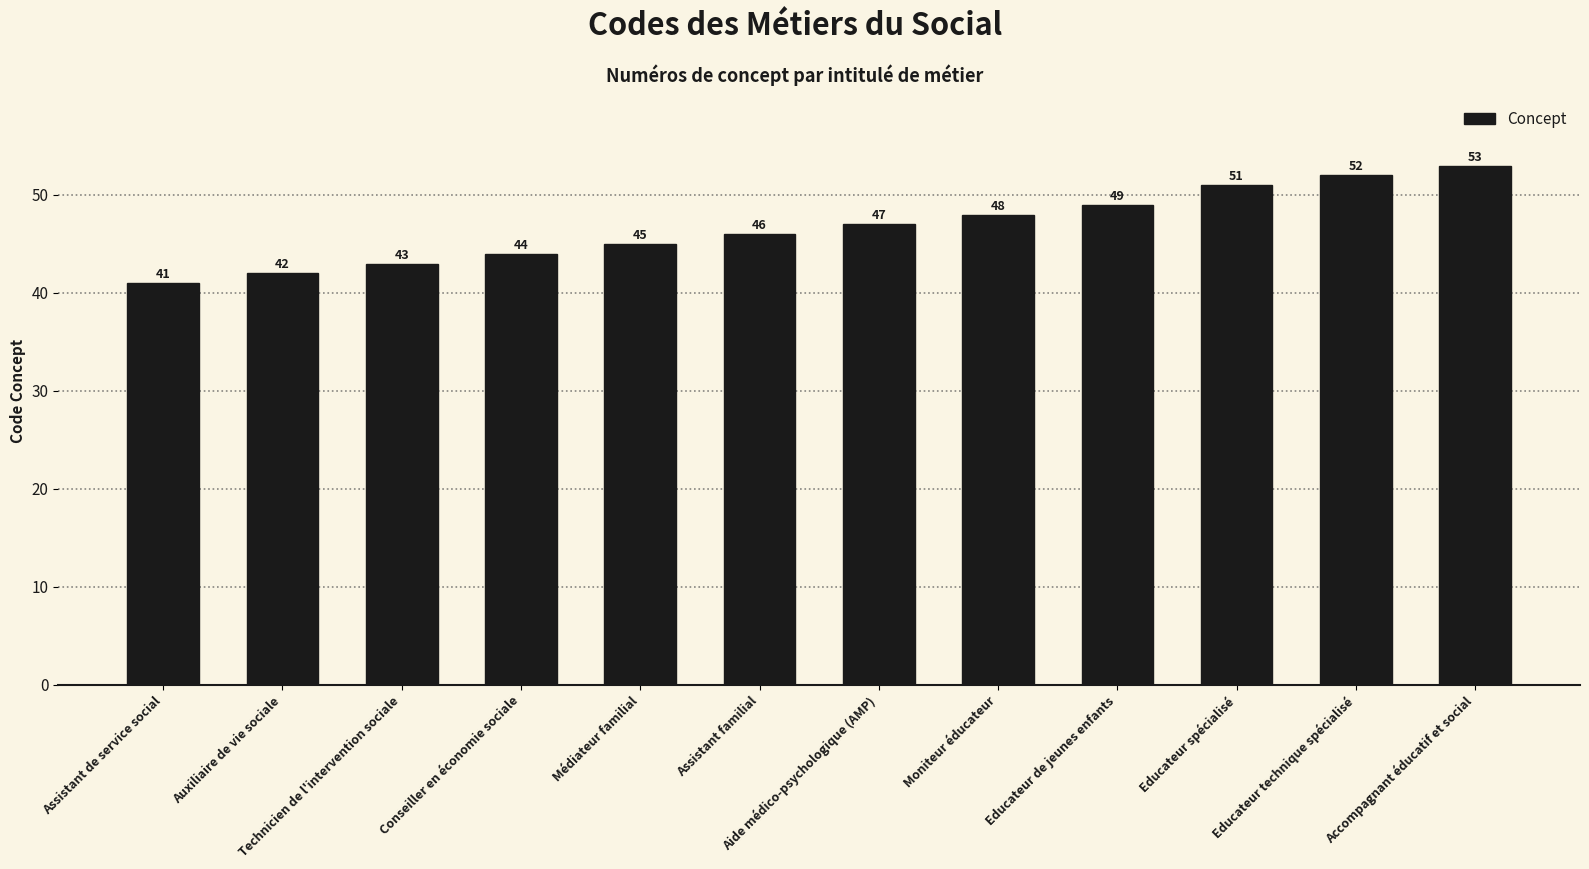

At which label is the value closest to 47?

Aide médico-psychologique (AMP)